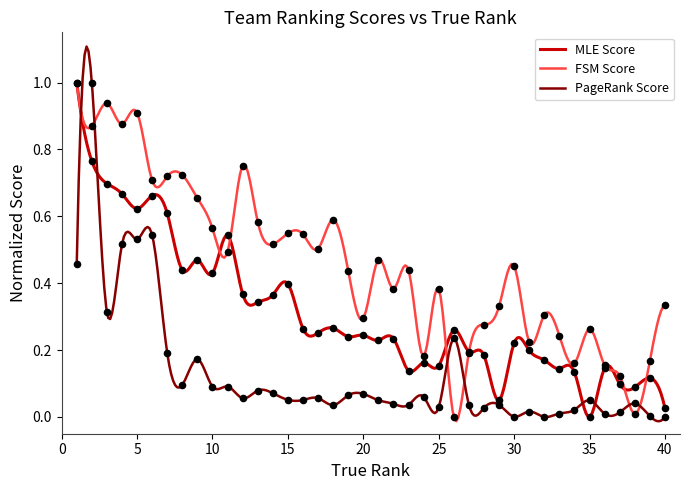

Which series reaches the minimum Y coordinate?

MLE Score